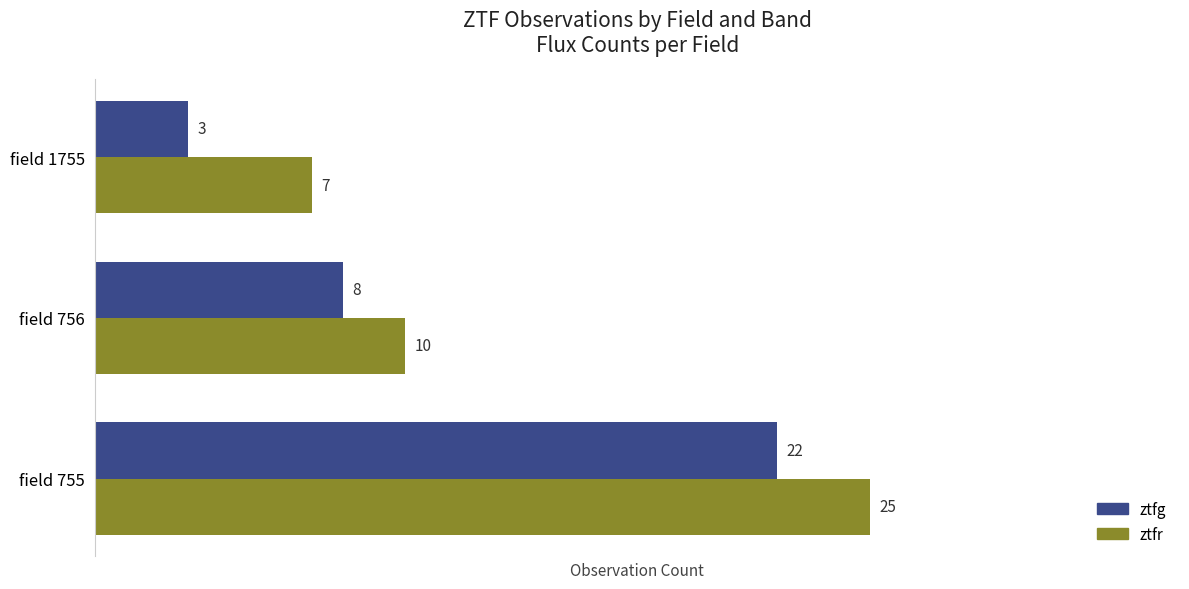

Rank the series by their average value, from highest to lowest.

ztfr, ztfg